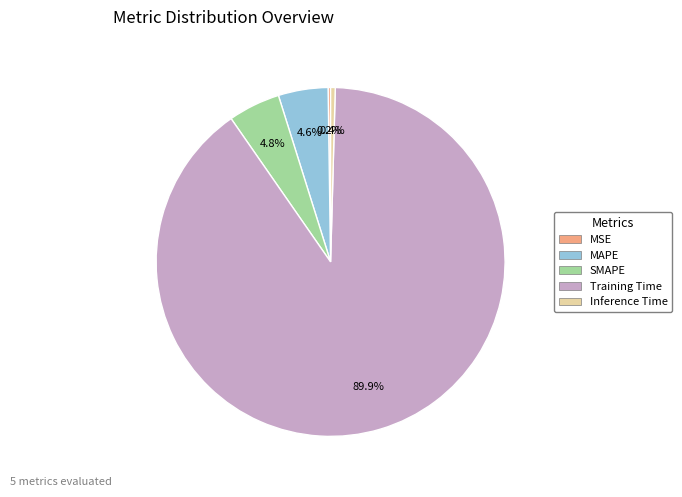

What is the majority slice?

Training Time